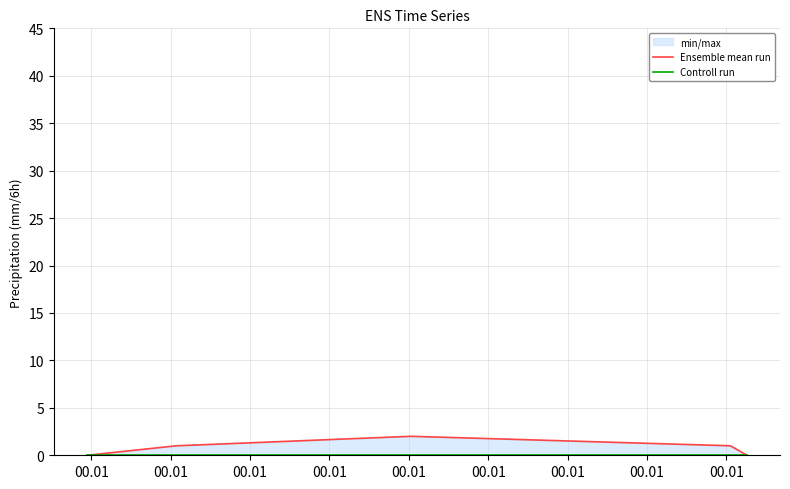

True or false: Ensemble mean run and Controll run cross at least once.

False